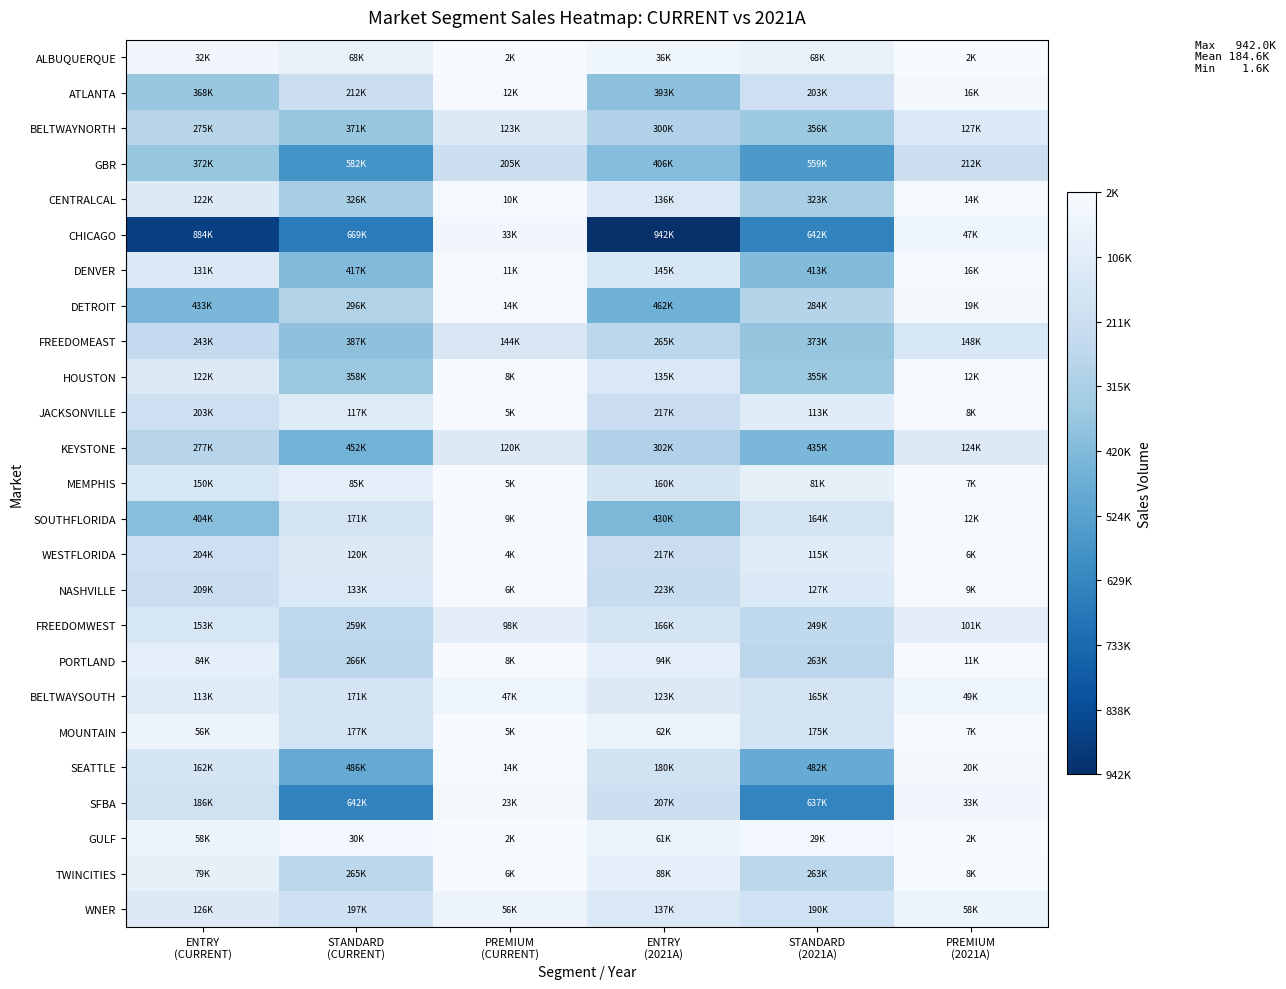

Which category has the highest value across all series?

ENTRY
(2021A)